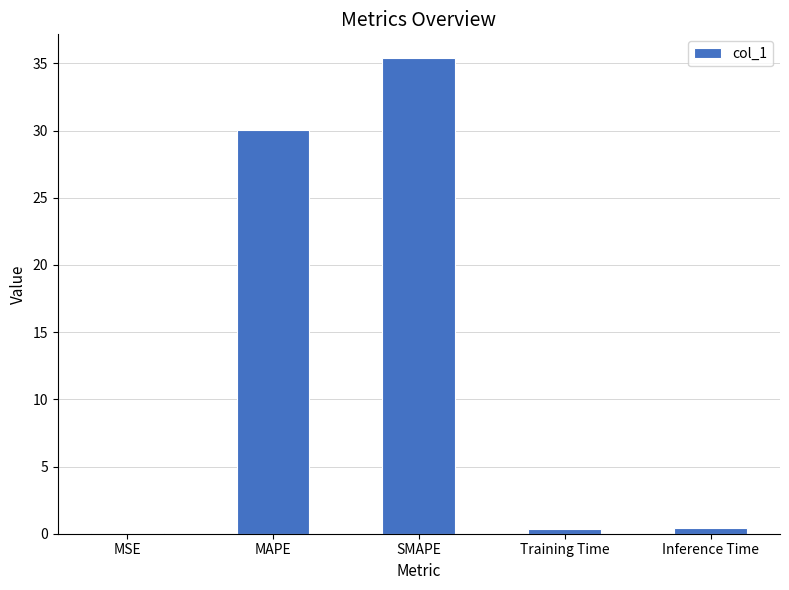

What is the approximate value at MAPE?

30.1